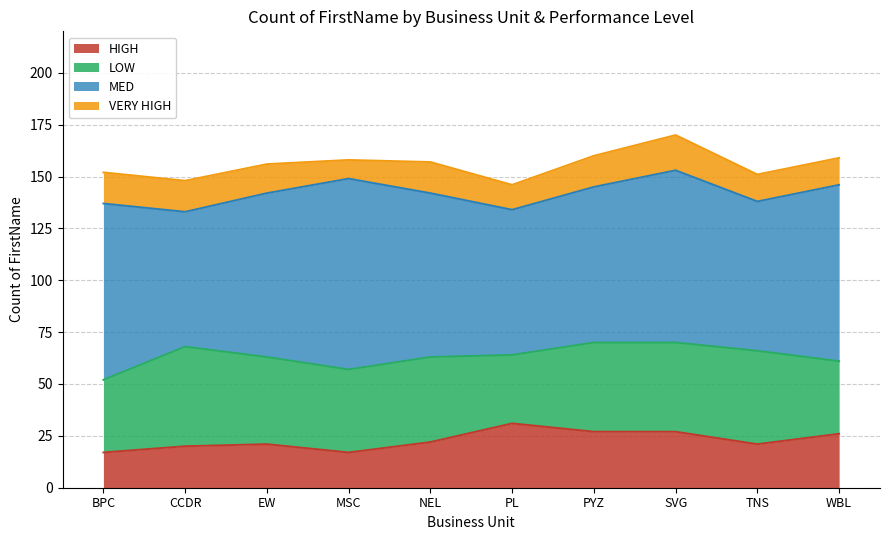

What is the label of the 10th point from the right?

BPC